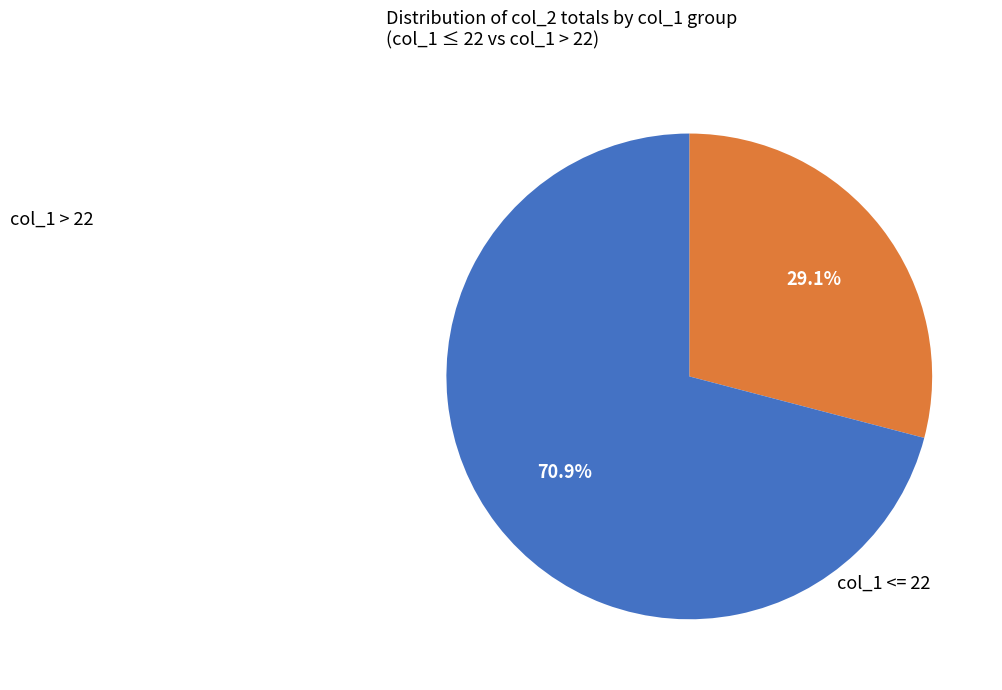

How many slices are in this pie chart?

2